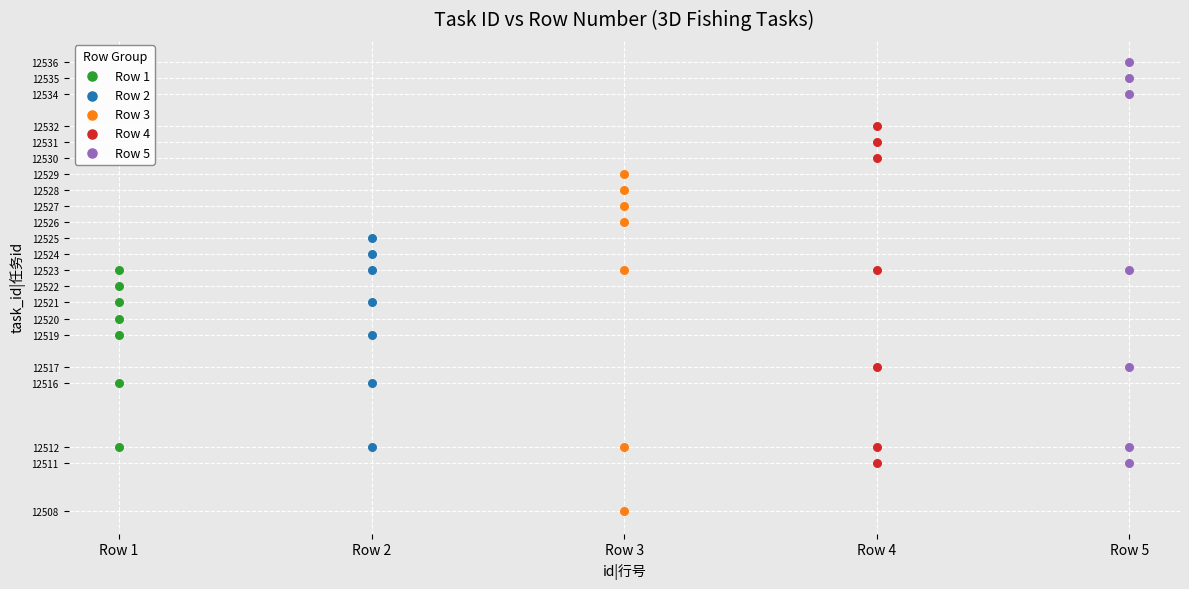

Which series contains the highest Y value?

Row 5